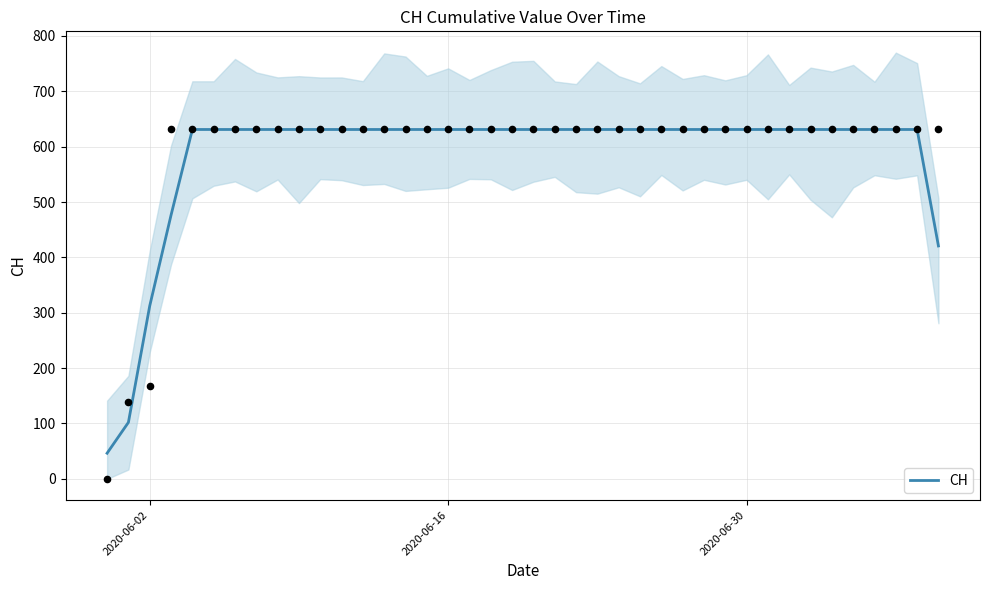

What is the lowest value of the CH series?

46.3